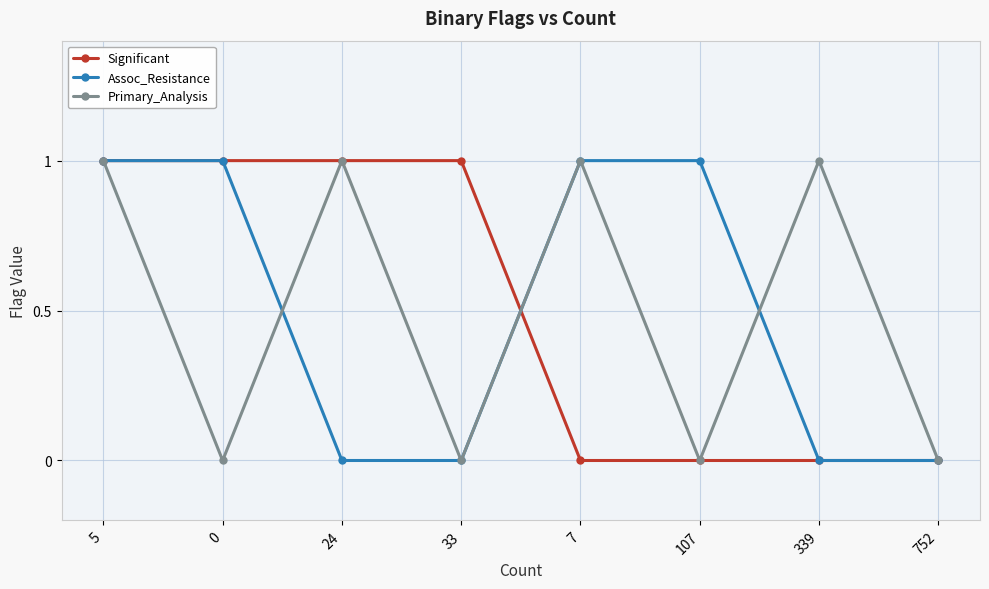

What is the label of the 1st point from the right?

752